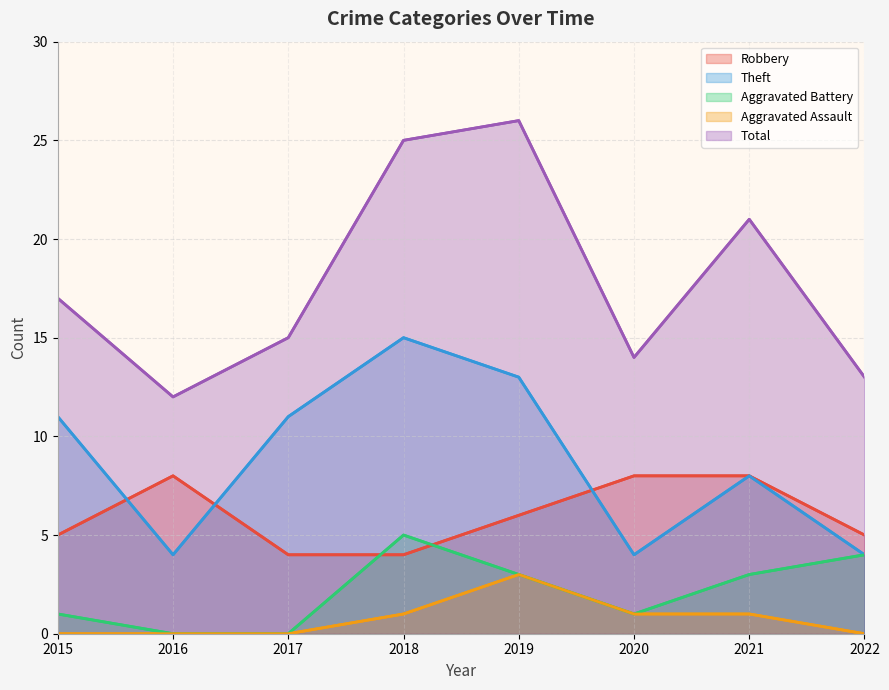

What is the lowest value of the Theft series?

4